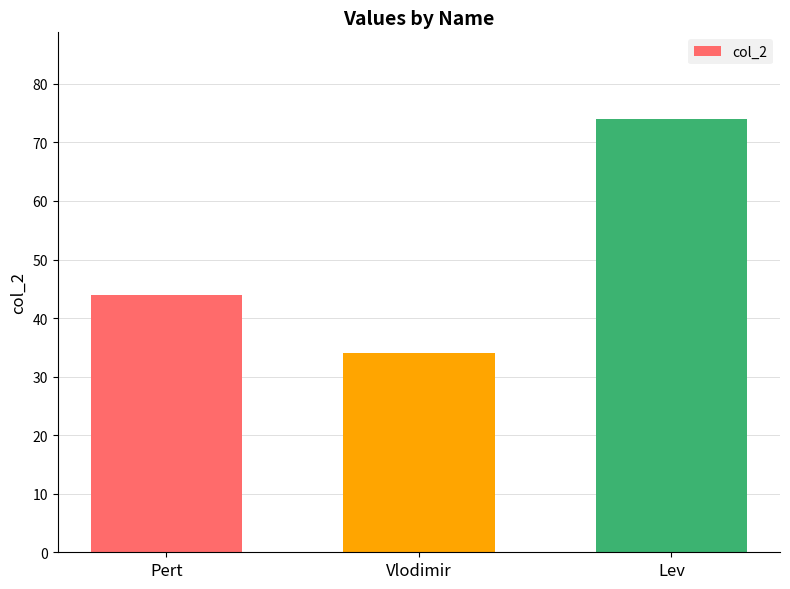

The value at Pert is 14. True or false?

False